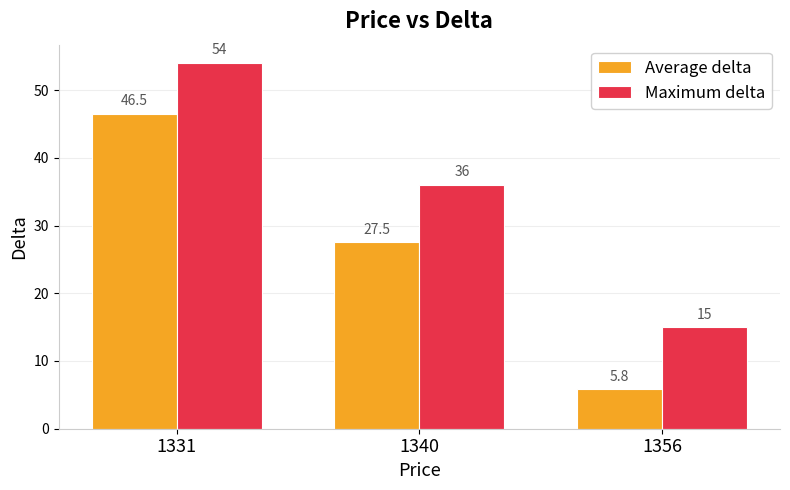

What are all the series names shown in the legend?

Average delta, Maximum delta